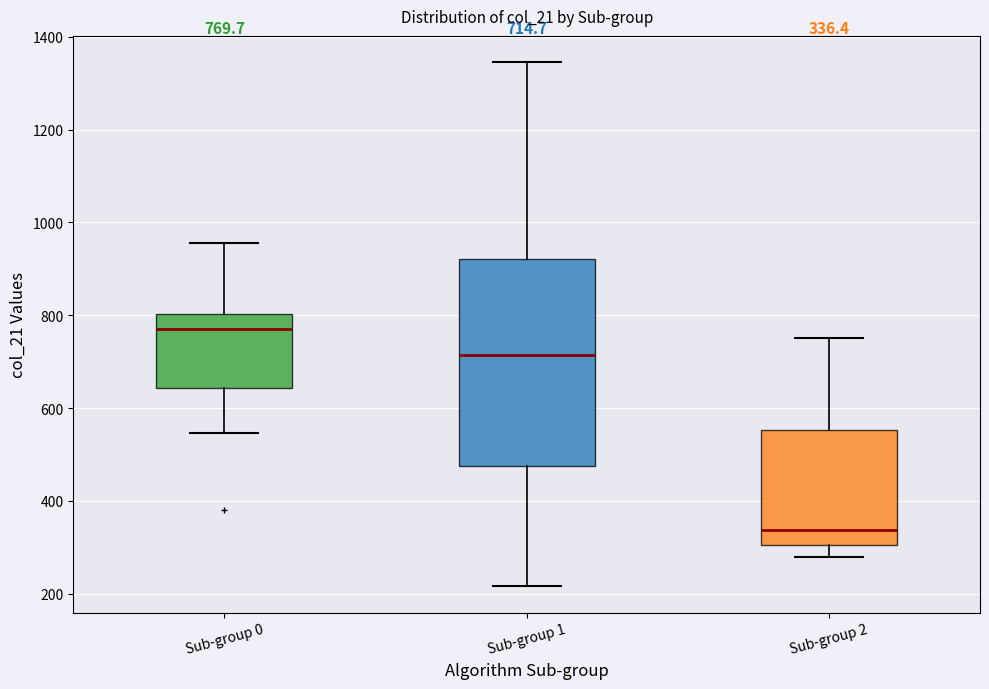

Which box has the lowest median line?

Sub-group 2